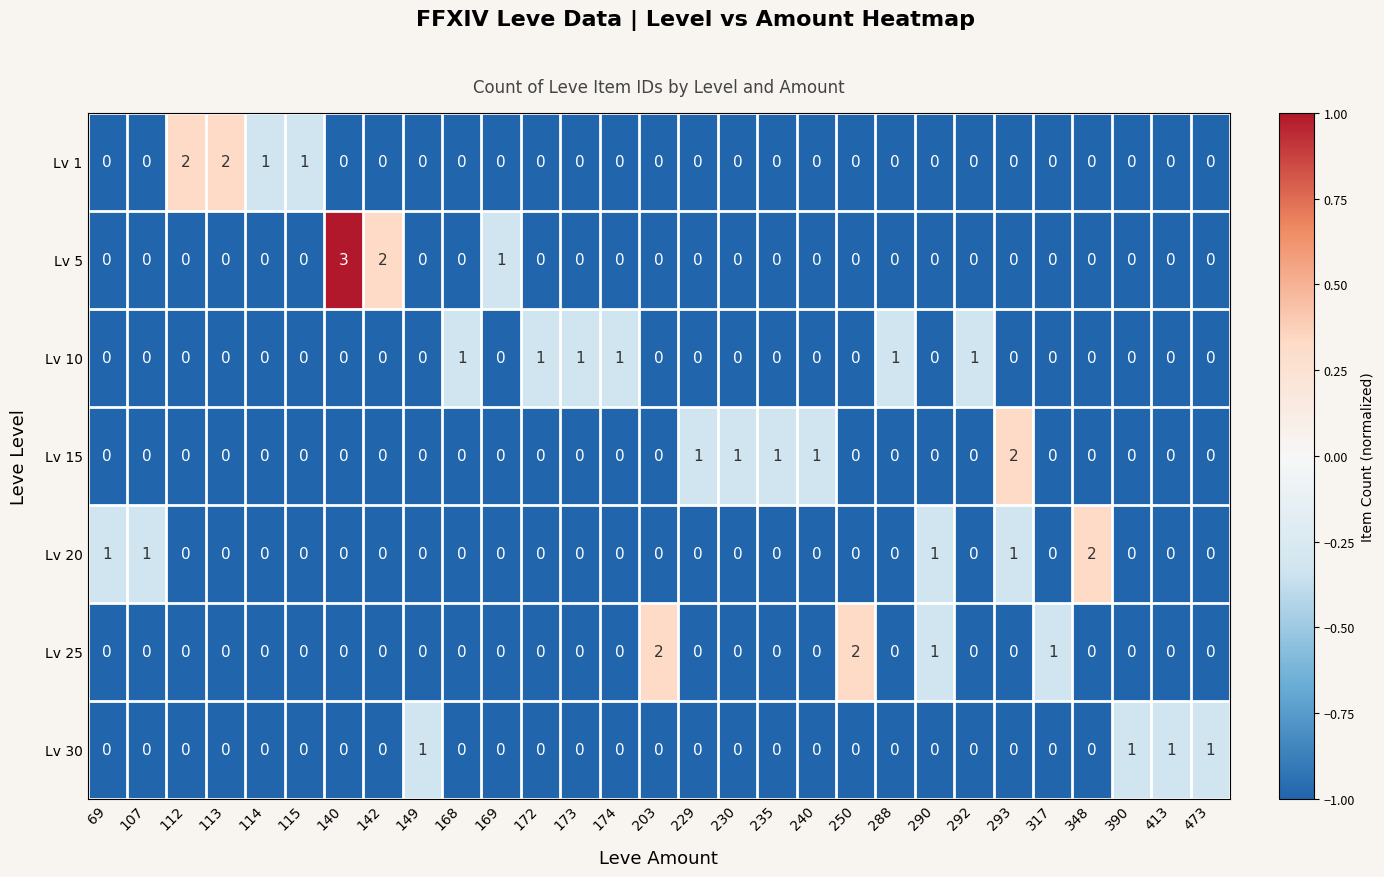

Count the Lv 30 values in the range 0 to 1.

29